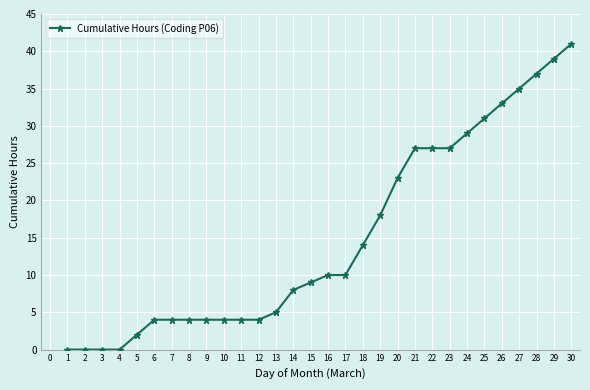

Reading left to right, transcribe all the data shown in this chart.

0	0	0	0	2	4	4	4	4	4	4	4	5	8	9	10	10	14	18	23	27	27	27	29	31	33	35	37	39	41